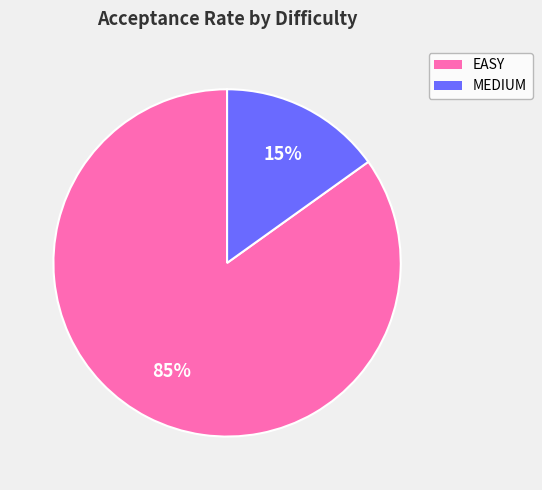

Is there any slice that represents more than half of the pie?

Yes